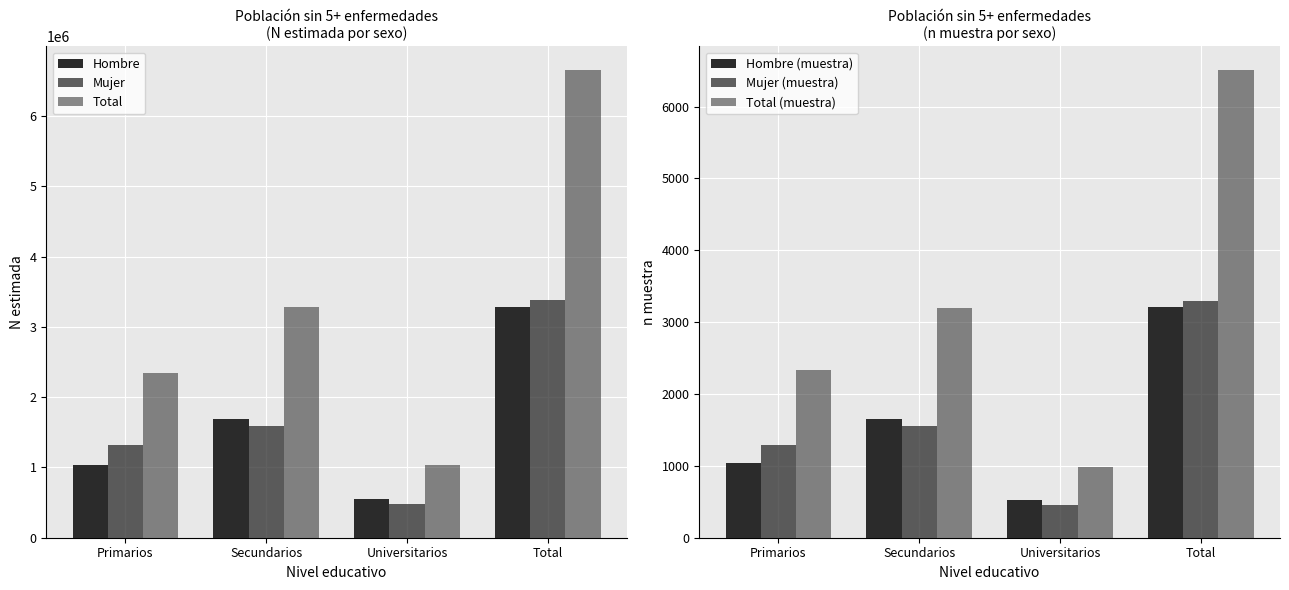

Count the Hombre values in the range 1031723 to 3276544.

3